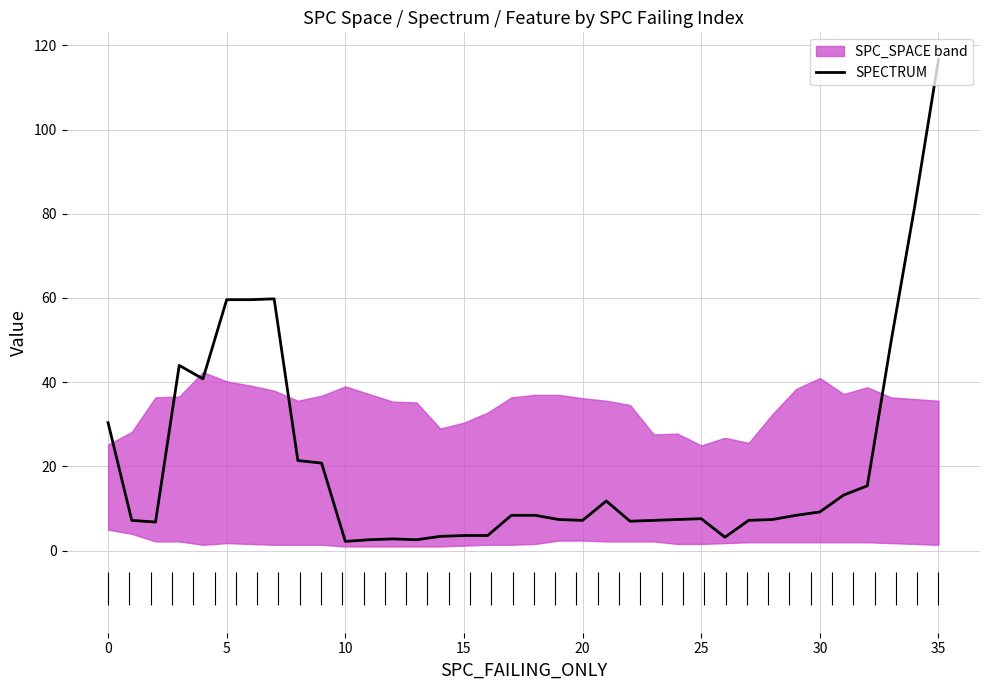

Is this an area chart (filled region under the line)?

No